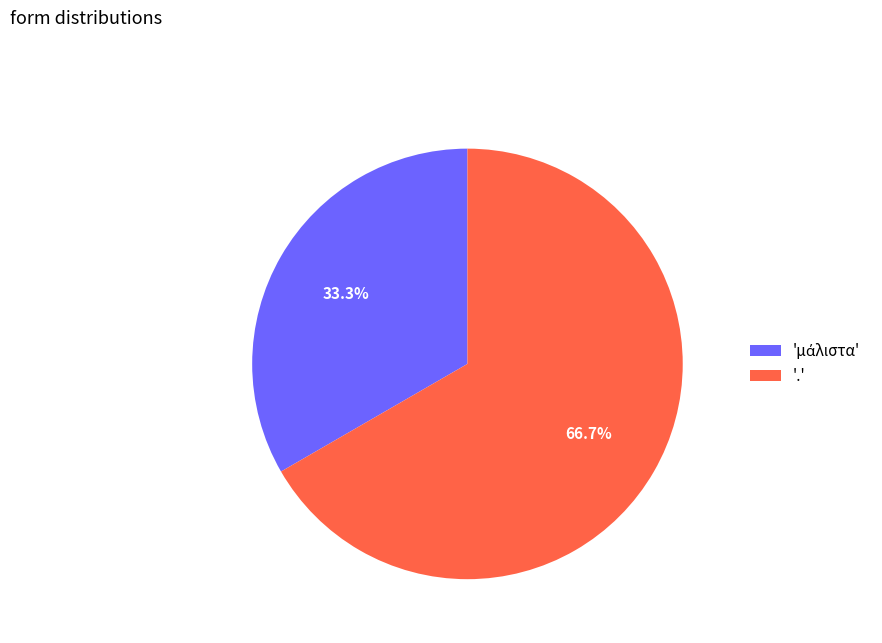

Is there a majority slice in this chart?

Yes